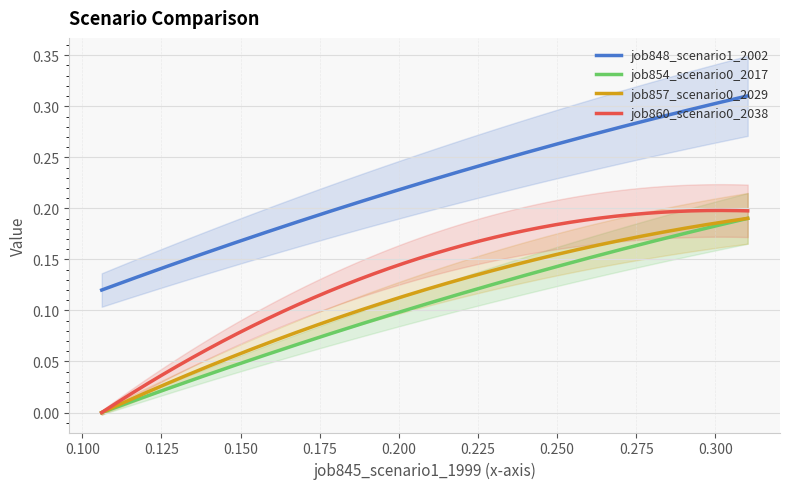

True or false: job860_scenario0_2038 and job848_scenario1_2002 cross at least once.

False